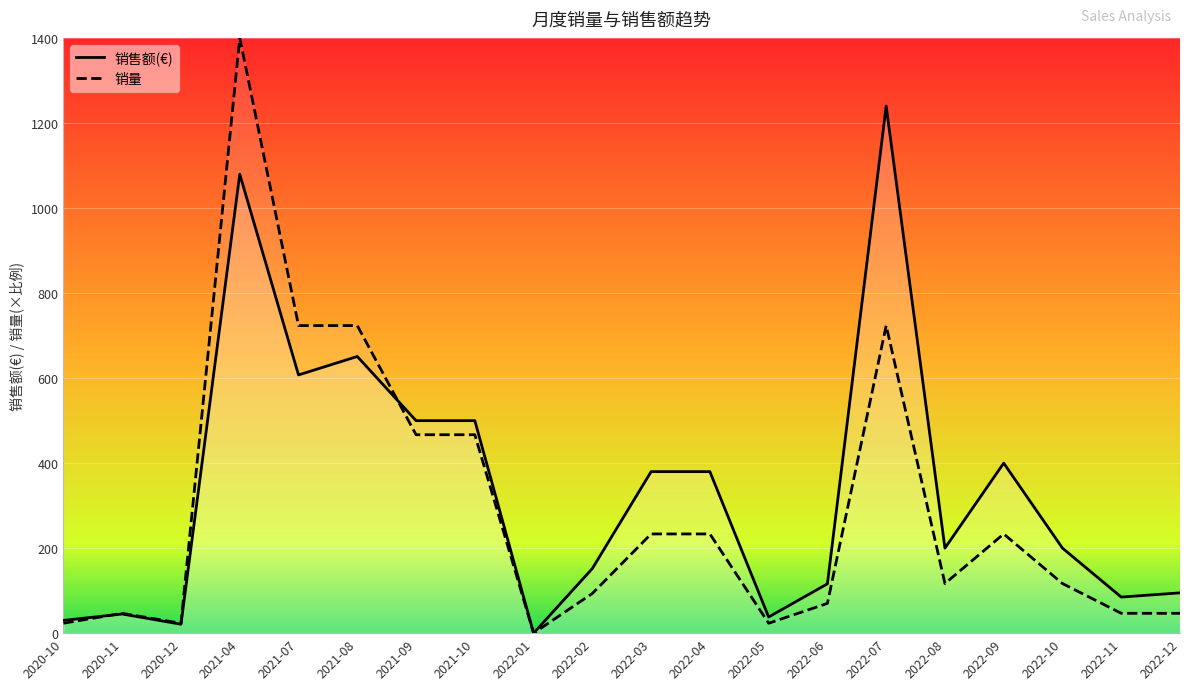

How many interior local valleys does the 销售额(€) series have?

6